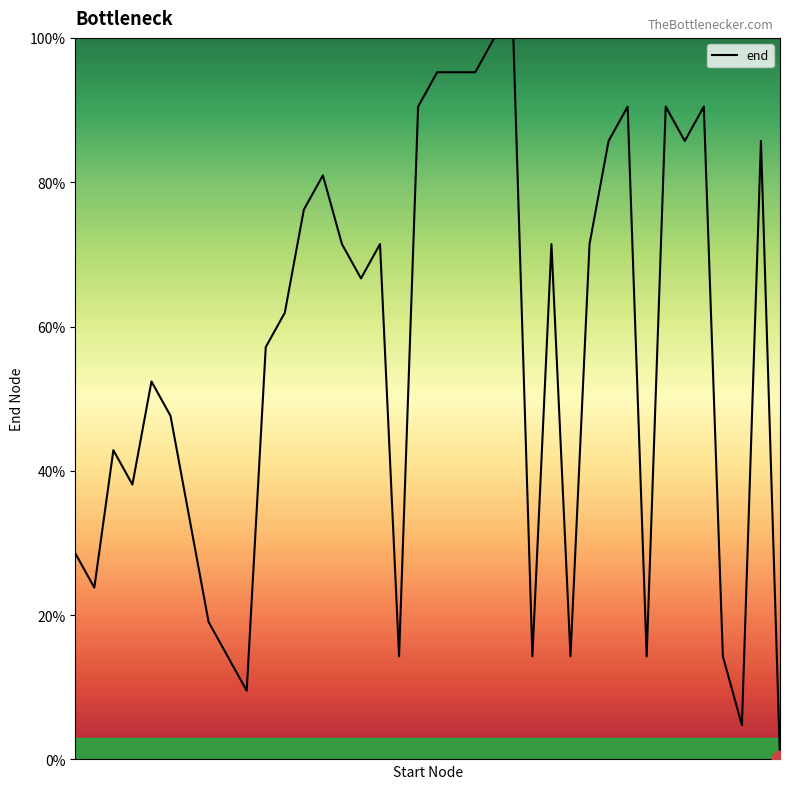

What is the difference between the maximum and minimum values?

100.0